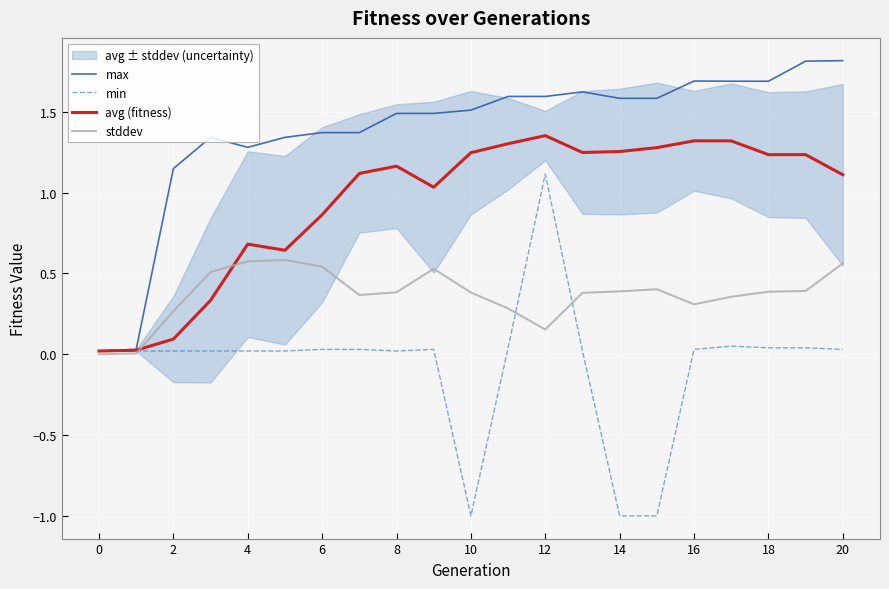

At which category does the chart reach its peak across all series?

20